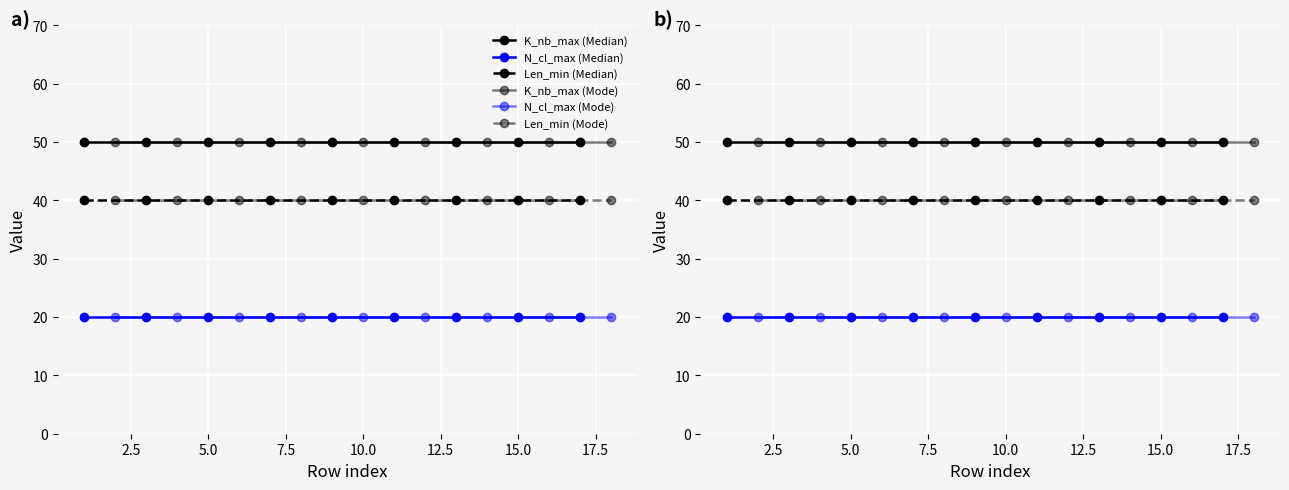

Reading right to left, list all the values displayed in this chart.

K_nb_max (Median): 50	50	50	50	50	50	50	50	50
N_cl_max (Median): 20	20	20	20	20	20	20	20	20
Len_min (Median): 40	40	40	40	40	40	40	40	40
K_nb_max (Mode): 50	50	50	50	50	50	50	50	50
N_cl_max (Mode): 20	20	20	20	20	20	20	20	20
Len_min (Mode): 40	40	40	40	40	40	40	40	40